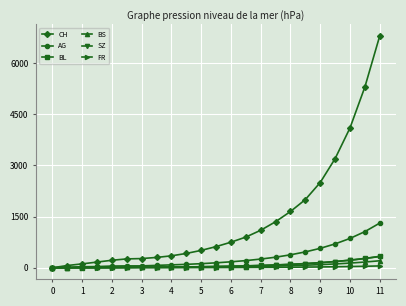

Which series has the largest range (max minus min)?

CH